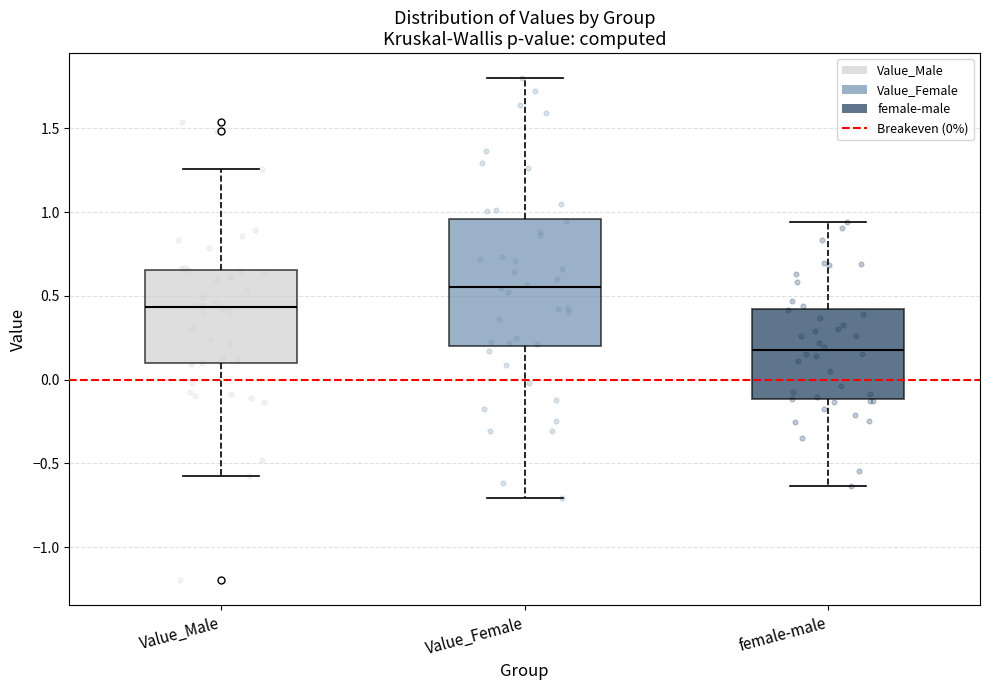

Which box is the tallest, from its lower edge to its upper edge?

Value_Female